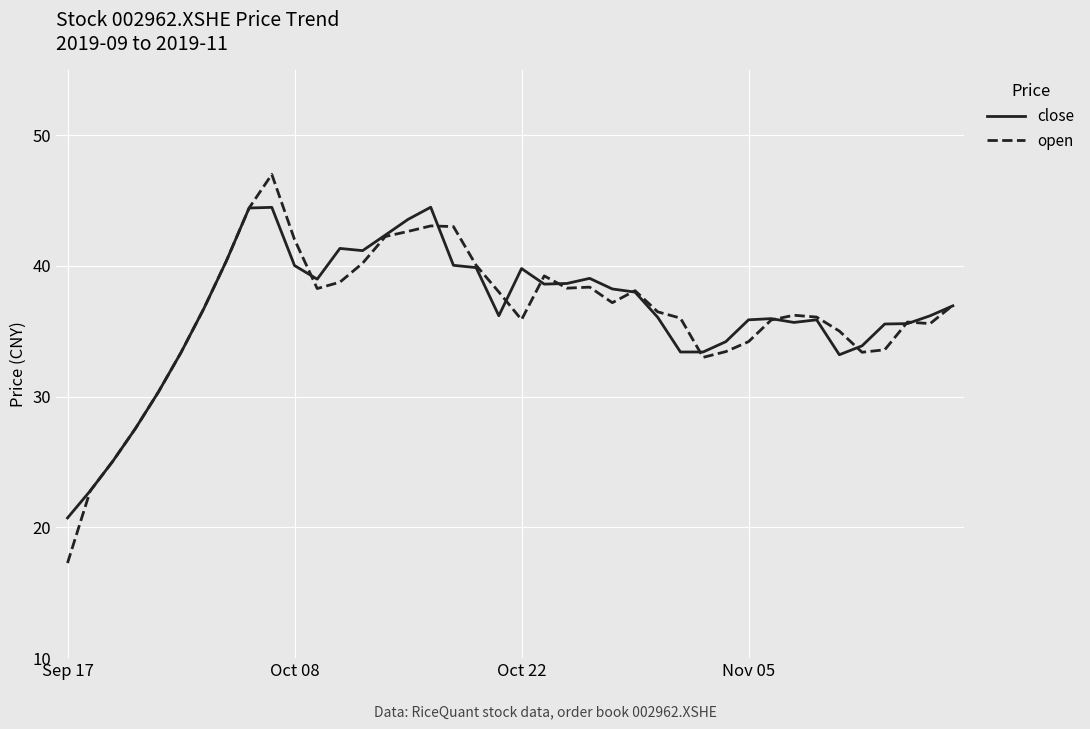

List the series in order of their peak value, highest first.

open, close